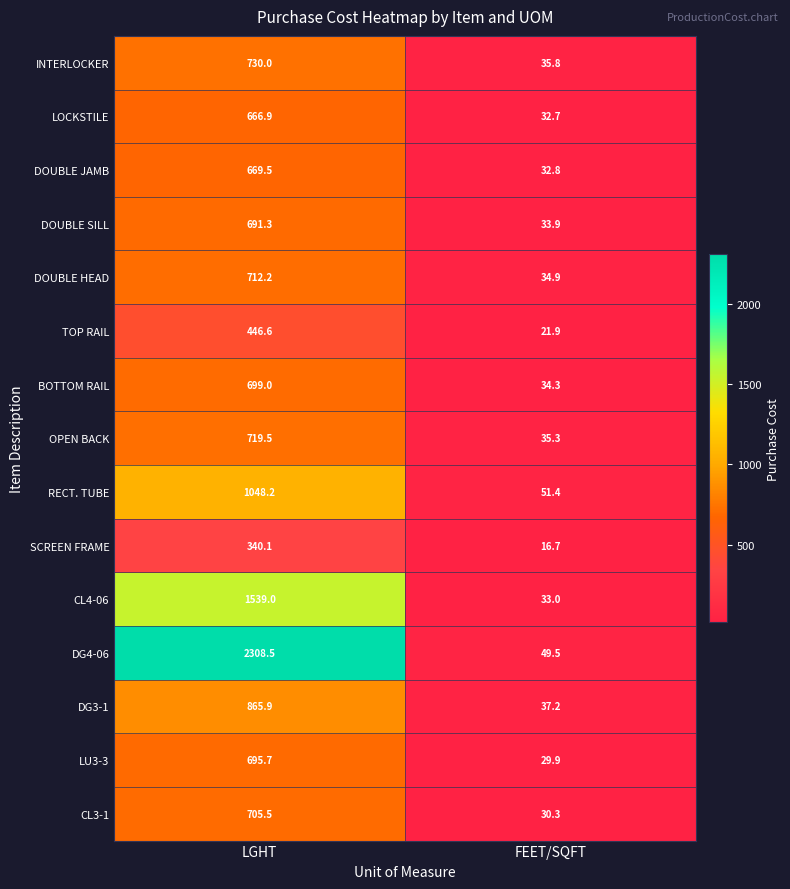

What is the approximate value of CL4-06 at LGHT?

1539.0